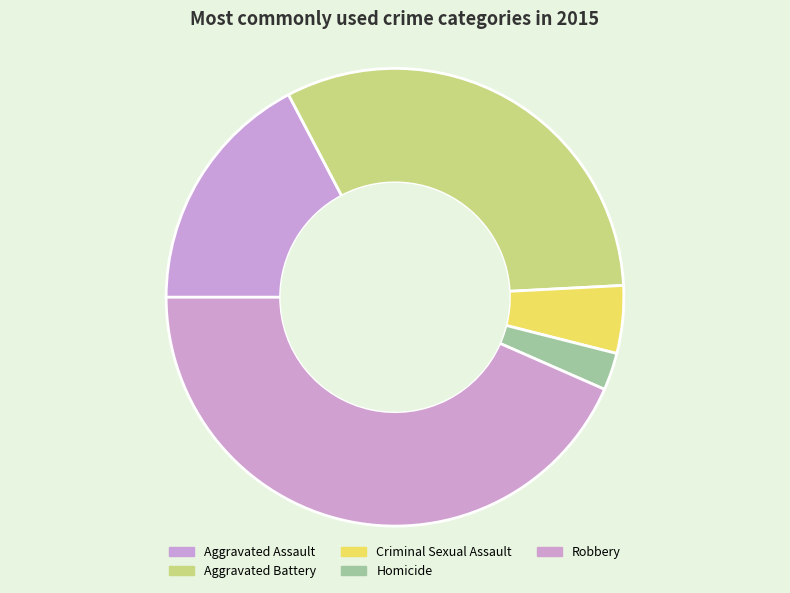

Do Robbery and Aggravated Battery together represent more than half of the pie?

Yes